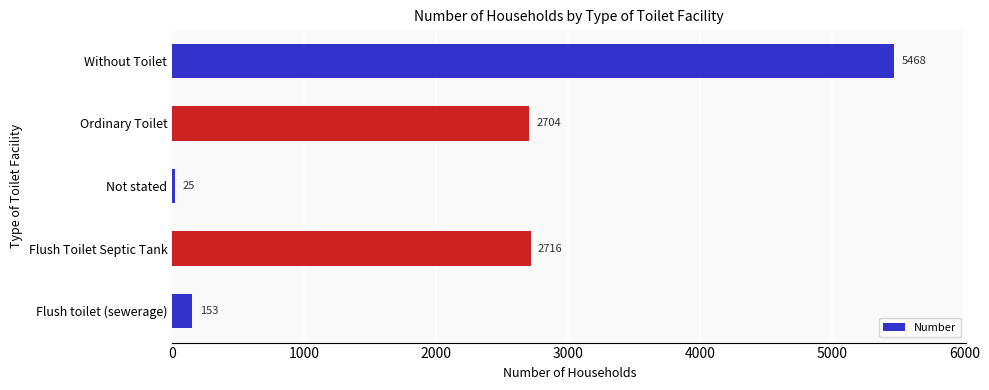

How many bars are there in total?

5